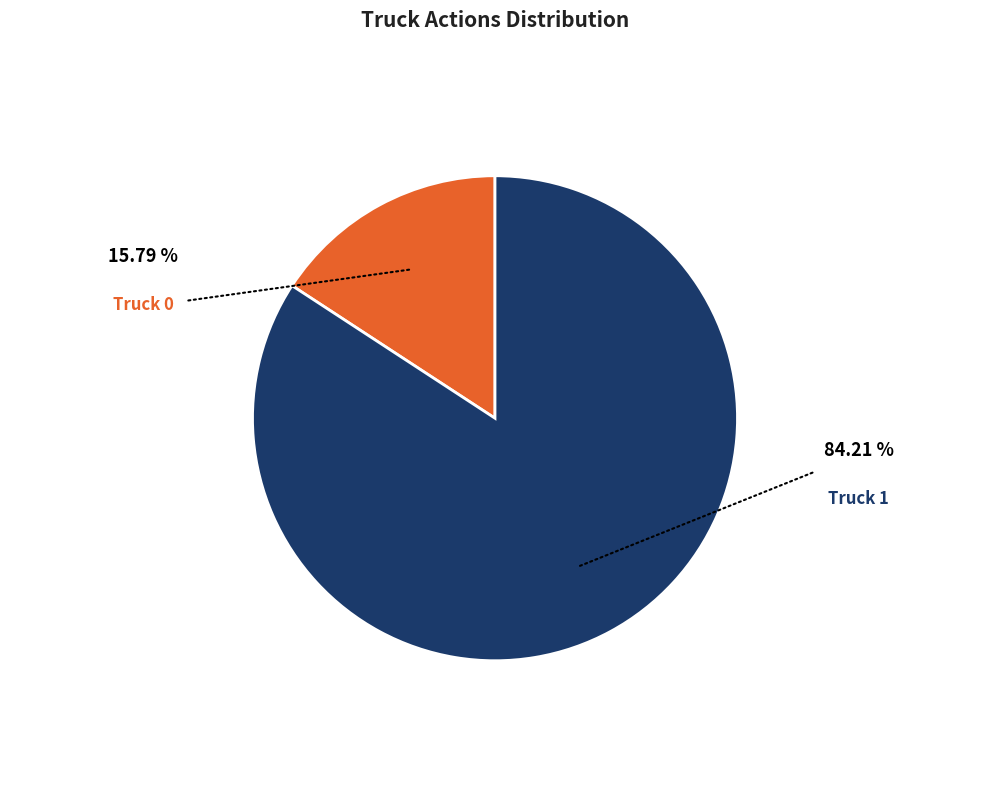

The Truck 0 slice represents 16% of the pie. True or false?

True